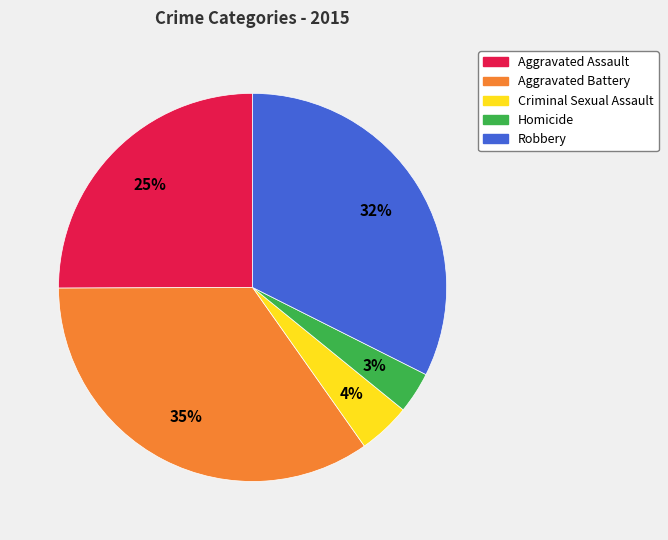

How many slices are in this pie chart?

5